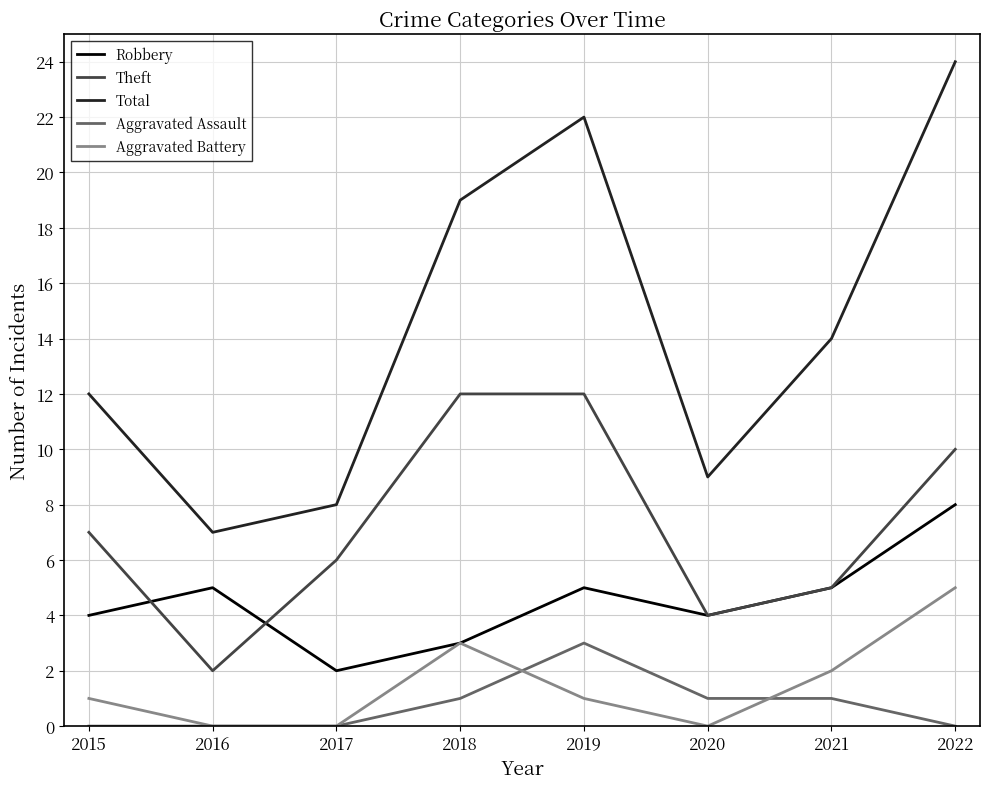

How many Aggravated Assault values are between 0 and 1?

7